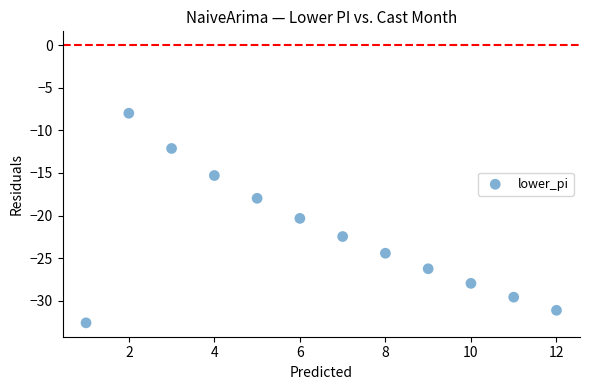

What is the range of X values (max minus min)?

11.0